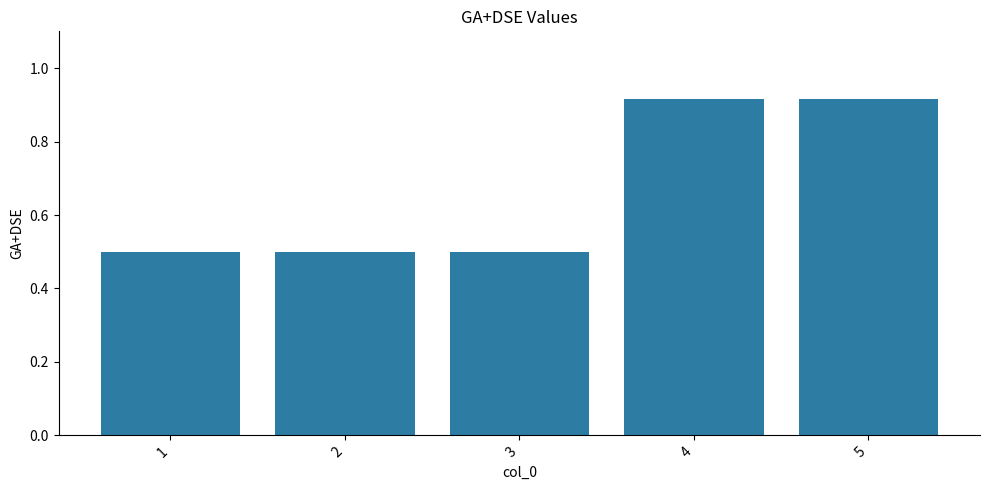

How many values are between 0 and 1?

5